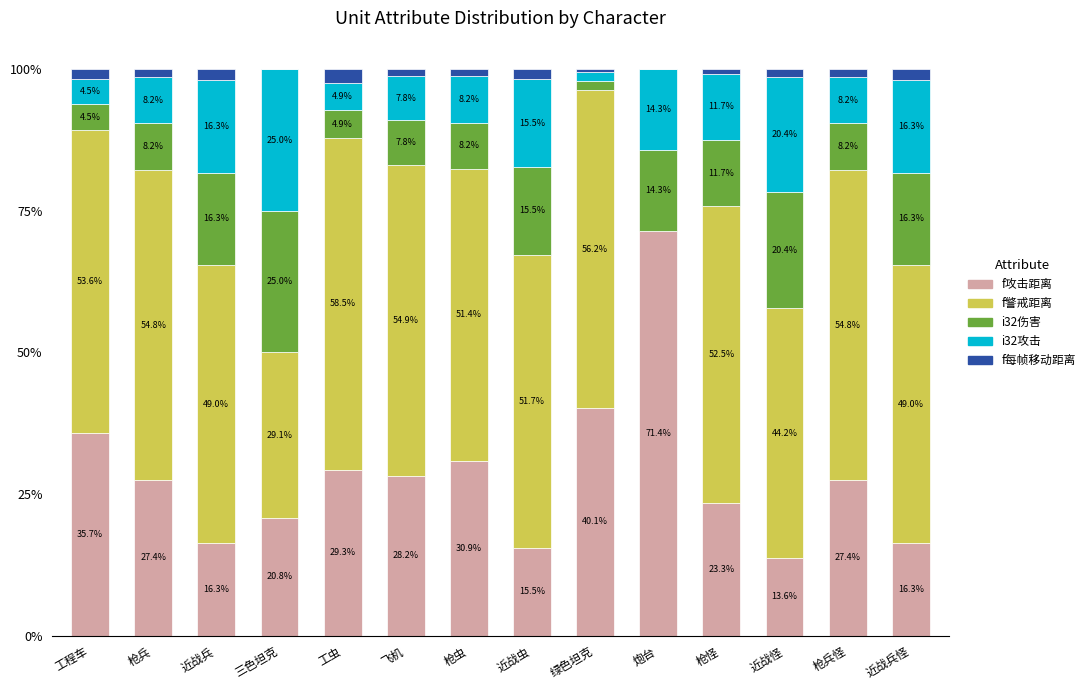

What is the total value across all series at 枪虫?

100.0